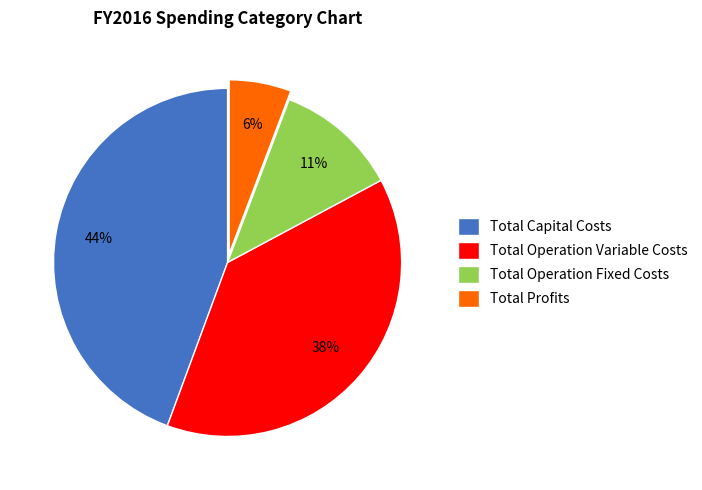

To the nearest percent, what is the difference between the Total Capital Costs and Total Operation Fixed Costs slice percentages?

33%